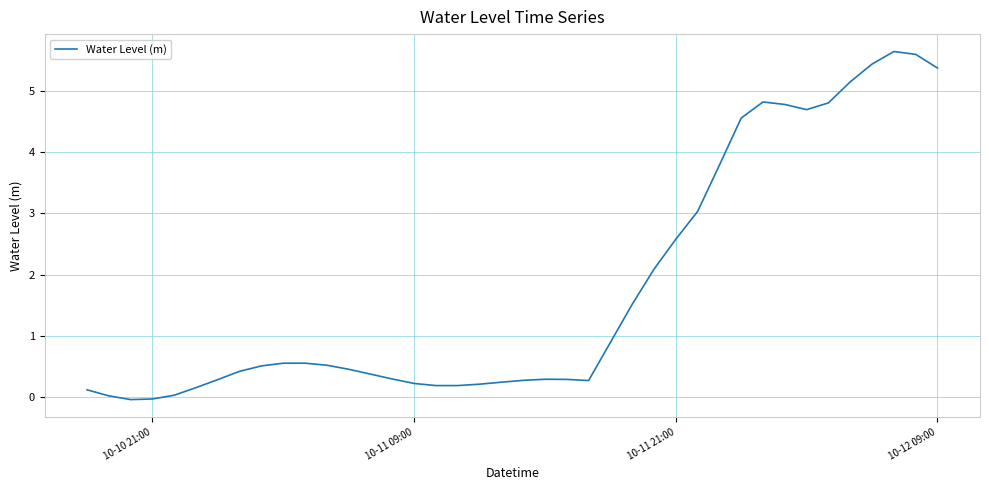

What is the difference between the maximum and minimum values?

5.7